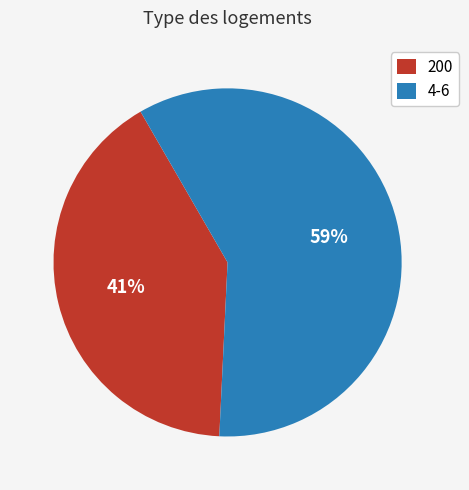

To the nearest percent, what is the average slice percentage?

50%